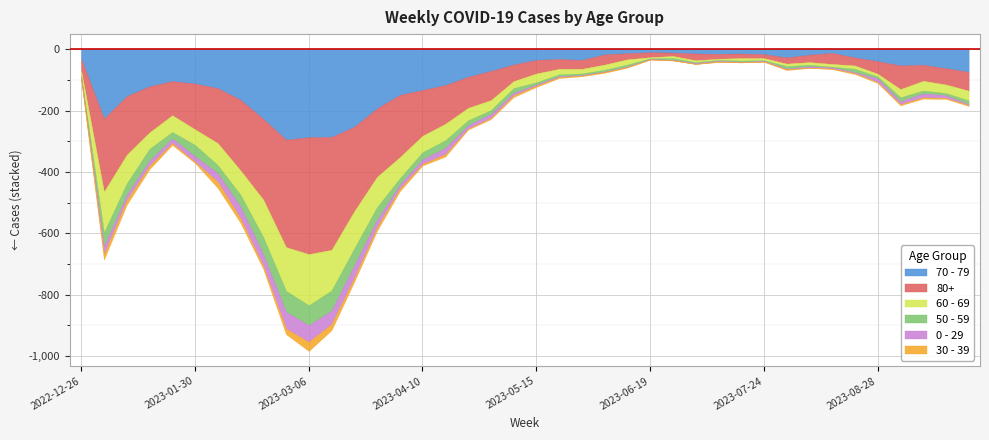

Reading left to right, transcribe all the data shown in this chart.

70 - 79: 2022-12-26=32	2023-01-02=226	2023-01-09=153	2023-01-16=121	2023-01-23=104	2023-01-30=112	2023-02-06=127	2023-02-13=165	2023-02-20=227	2023-02-27=295	2023-03-06=287	2023-03-13=286	2023-03-20=253	2023-03-27=193	2023-04-03=149	2023-04-10=133	2023-04-17=117	2023-04-24=90	2023-05-01=71	2023-05-08=50	2023-05-15=35	2023-05-22=32	2023-05-29=35	2023-06-05=17	2023-06-12=13	2023-06-19=10	2023-06-26=11	2023-07-03=14	2023-07-10=15	2023-07-17=14	2023-07-24=16	2023-07-31=27	2023-08-07=18	2023-08-14=12	2023-08-21=27	2023-08-28=39	2023-09-04=53	2023-09-11=51	2023-09-18=62	2023-09-25=74
80+: 2022-12-26=38	2023-01-02=238	2023-01-09=191	2023-01-16=150	2023-01-23=111	2023-01-30=149	2023-02-06=179	2023-02-13=230	2023-02-20=263	2023-02-27=350	2023-03-06=381	2023-03-13=368	2023-03-20=275	2023-03-27=223	2023-04-03=203	2023-04-10=149	2023-04-17=126	2023-04-24=101	2023-05-01=95	2023-05-08=54	2023-05-15=44	2023-05-22=32	2023-05-29=29	2023-06-05=33	2023-06-12=20	2023-06-19=16	2023-06-26=11	2023-07-03=22	2023-07-10=16	2023-07-17=15	2023-07-24=13	2023-07-31=20	2023-08-07=24	2023-08-14=36	2023-08-21=26	2023-08-28=41	2023-09-04=77	2023-09-11=52	2023-09-18=53	2023-09-25=61
60 - 69: 2022-12-26=16	2023-01-02=134	2023-01-09=94	2023-01-16=54	2023-01-23=55	2023-01-30=51	2023-02-06=72	2023-02-13=80	2023-02-20=123	2023-02-27=143	2023-03-06=167	2023-03-13=133	2023-03-20=122	2023-03-27=99	2023-04-03=69	2023-04-10=54	2023-04-17=54	2023-04-24=41	2023-05-01=33	2023-05-08=23	2023-05-15=29	2023-05-22=18	2023-05-29=15	2023-06-05=17	2023-06-12=17	2023-06-19=4	2023-06-26=7	2023-07-03=6	2023-07-10=4	2023-07-17=8	2023-07-24=7	2023-07-31=8	2023-08-07=9	2023-08-14=9	2023-08-21=11	2023-08-28=9	2023-09-04=27	2023-09-11=32	2023-09-18=28	2023-09-25=32
50 - 59: 2022-12-26=5	2023-01-02=44	2023-01-09=37	2023-01-16=38	2023-01-23=21	2023-01-30=37	2023-02-06=26	2023-02-13=38	2023-02-20=55	2023-02-27=68	2023-03-06=65	2023-03-13=65	2023-03-20=55	2023-03-27=41	2023-04-03=20	2023-04-10=23	2023-04-17=25	2023-04-24=16	2023-05-01=12	2023-05-08=15	2023-05-15=7	2023-05-22=6	2023-05-29=5	2023-06-05=6	2023-06-12=6	2023-06-19=2	2023-06-26=6	2023-07-03=3	2023-07-10=3	2023-07-17=4	2023-07-24=2	2023-07-31=8	2023-08-07=5	2023-08-14=2	2023-08-21=11	2023-08-28=6	2023-09-04=13	2023-09-11=9	2023-09-18=7	2023-09-25=12
0 - 29: 2022-12-26=4	2023-01-02=26	2023-01-09=17	2023-01-16=17	2023-01-23=15	2023-01-30=18	2023-02-06=28	2023-02-13=39	2023-02-20=38	2023-02-27=55	2023-03-06=54	2023-03-13=44	2023-03-20=40	2023-03-27=24	2023-04-03=13	2023-04-10=15	2023-04-17=20	2023-04-24=11	2023-05-01=13	2023-05-08=8	2023-05-15=4	2023-05-22=3	2023-05-29=2	2023-06-05=1	2023-06-12=2	2023-06-19=1	2023-06-26=1	2023-07-03=3	2023-07-10=2	2023-07-17=2	2023-07-24=2	2023-07-31=2	2023-08-07=4	2023-08-14=4	2023-08-21=3	2023-08-28=12	2023-09-04=9	2023-09-11=13	2023-09-18=9	2023-09-25=3
30 - 39: 2022-12-26=5	2023-01-02=18	2023-01-09=15	2023-01-16=11	2023-01-23=6	2023-01-30=4	2023-02-06=20	2023-02-13=14	2023-02-20=10	2023-02-27=18	2023-03-06=30	2023-03-13=20	2023-03-20=13	2023-03-27=12	2023-04-03=9	2023-04-10=5	2023-04-17=8	2023-04-24=3	2023-05-01=4	2023-05-08=6	2023-05-15=4	2023-05-22=3	2023-05-29=2	2023-06-05=3	2023-06-12=2	2023-06-19=1	2023-06-26=1	2023-07-03=0	2023-07-10=2	2023-07-17=0	2023-07-24=1	2023-07-31=3	2023-08-07=1	2023-08-14=2	2023-08-21=3	2023-08-28=3	2023-09-04=4	2023-09-11=4	2023-09-18=3	2023-09-25=3